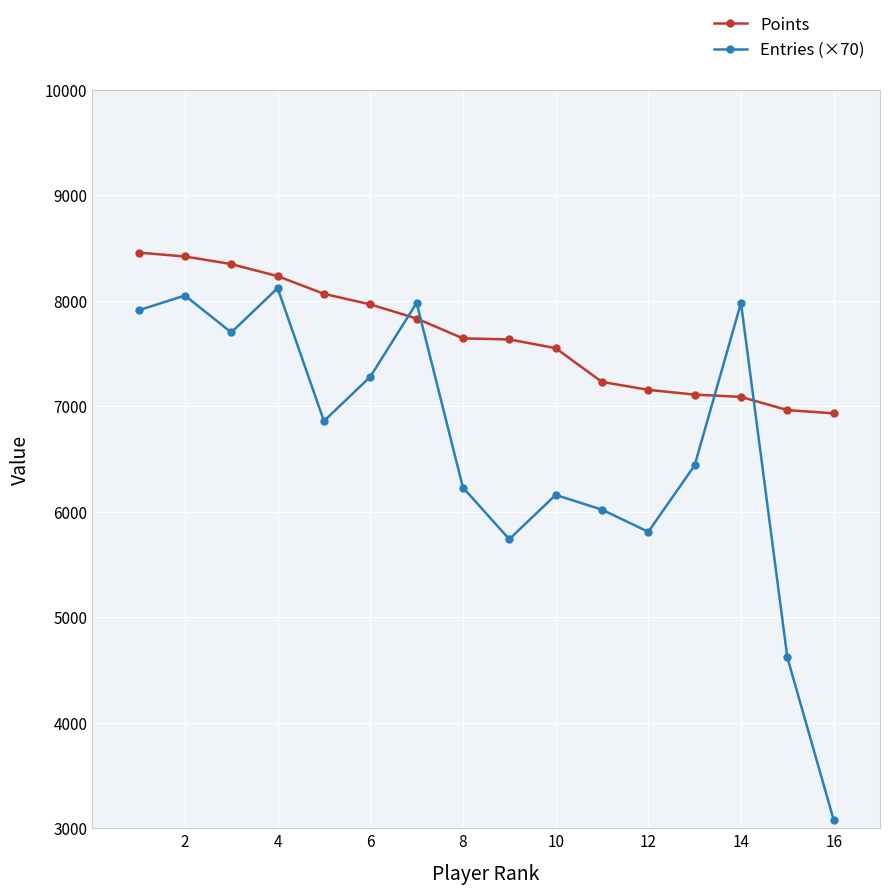

Count the number of data series in this chart.

2